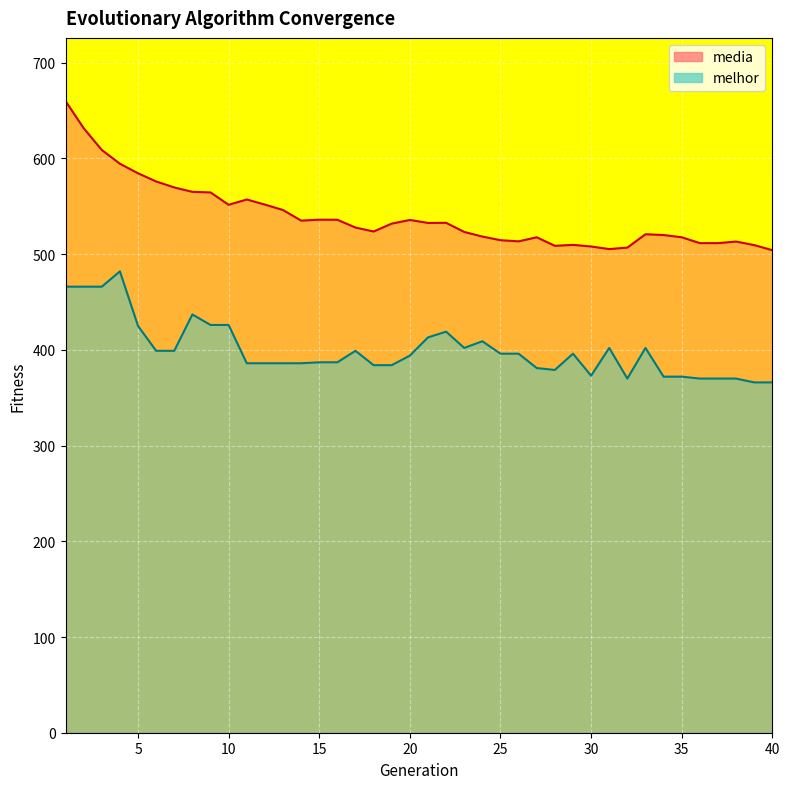

At which category does media reach its first local valley?

10